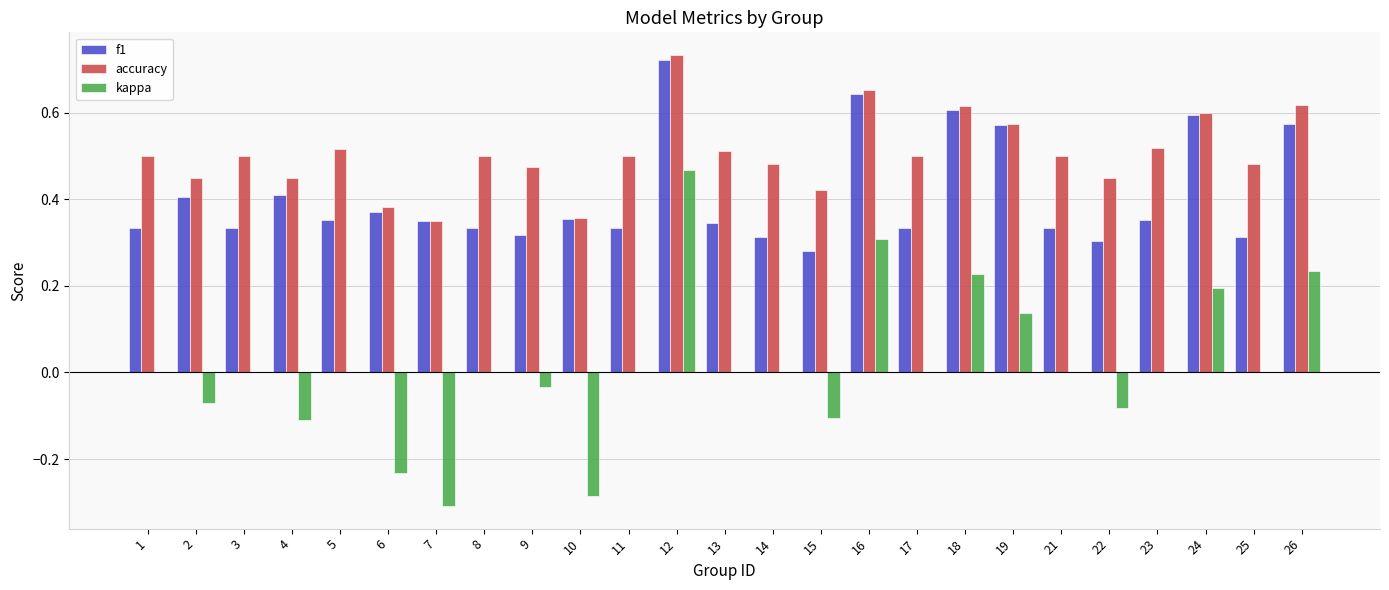

What are all the series names shown in the legend?

f1, accuracy, kappa